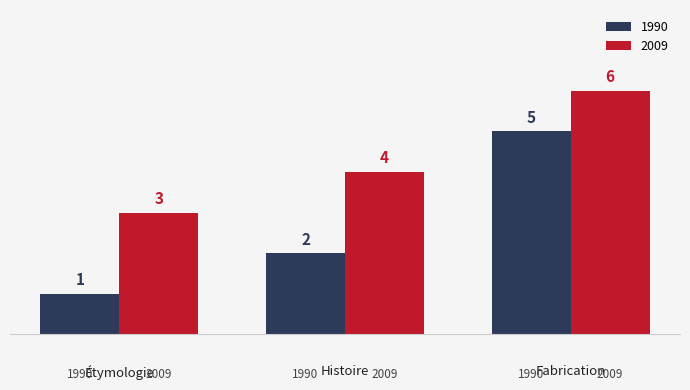

At which category does the chart reach its peak across all series?

Fabrication